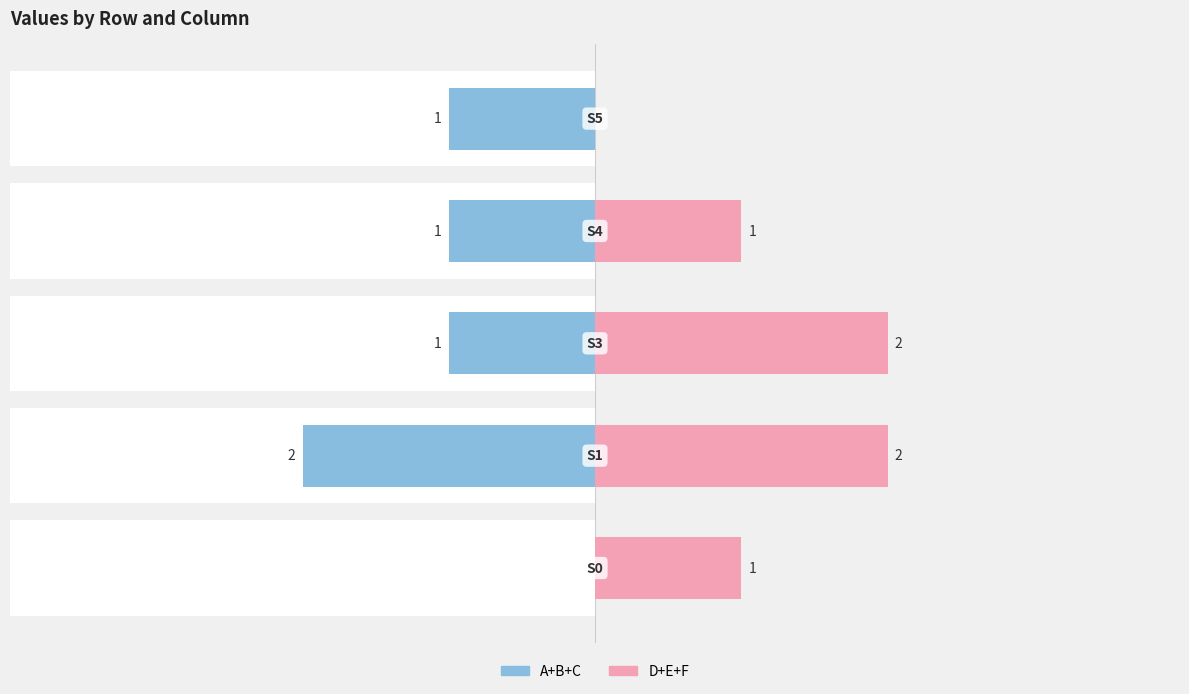

What is the value of the D+E+F bar at the 4th from the left?

1